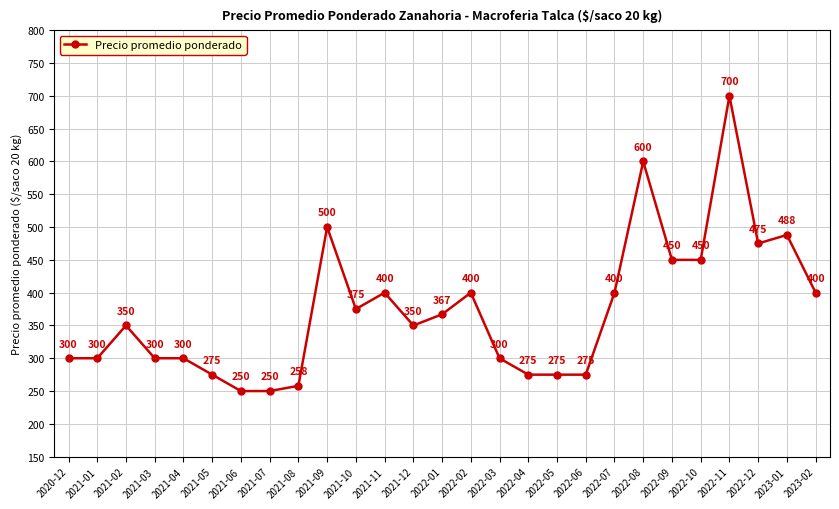

How many lines are shown in the chart?

1